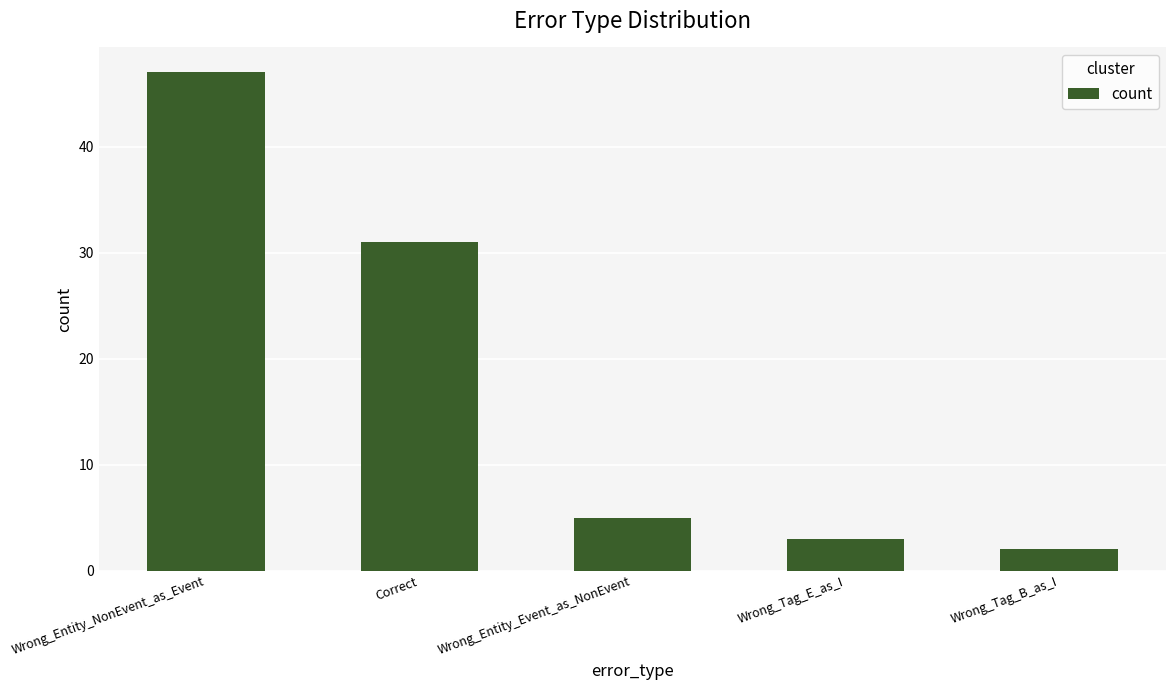

Where is the data nearest to the value 24?

Correct